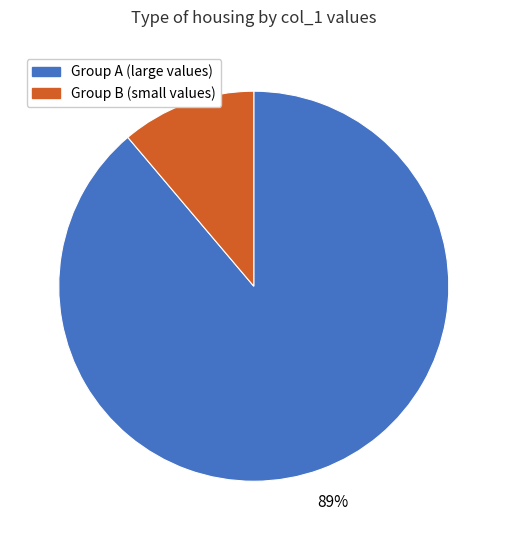

To the nearest percent, what is the difference between the largest and smallest slice percentages?

78%